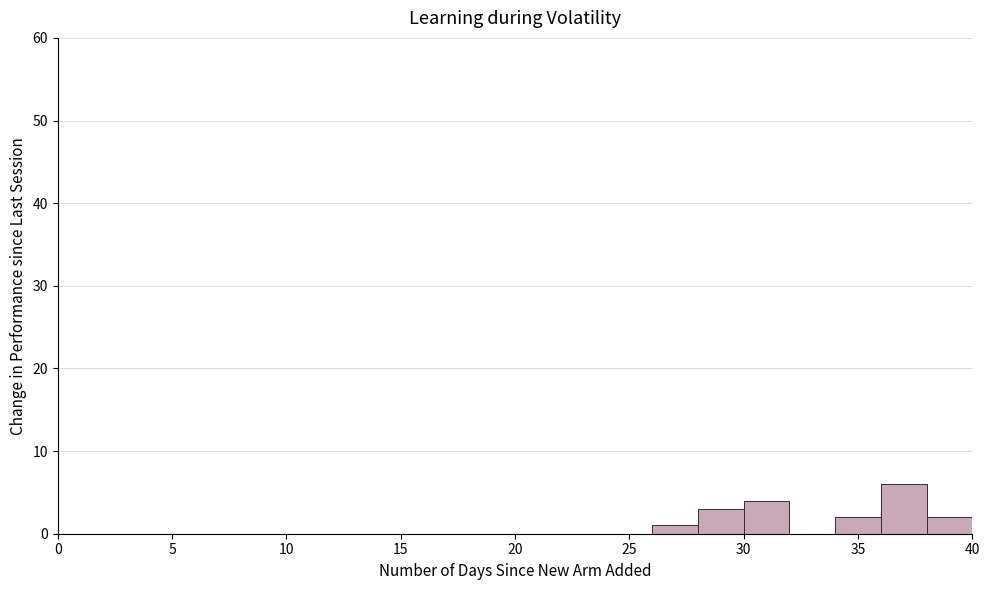

What is the height of the bar covering 36 to 38 on the x-axis? The values are not printed on the chart, so give them approximately, as read against the axis.

6